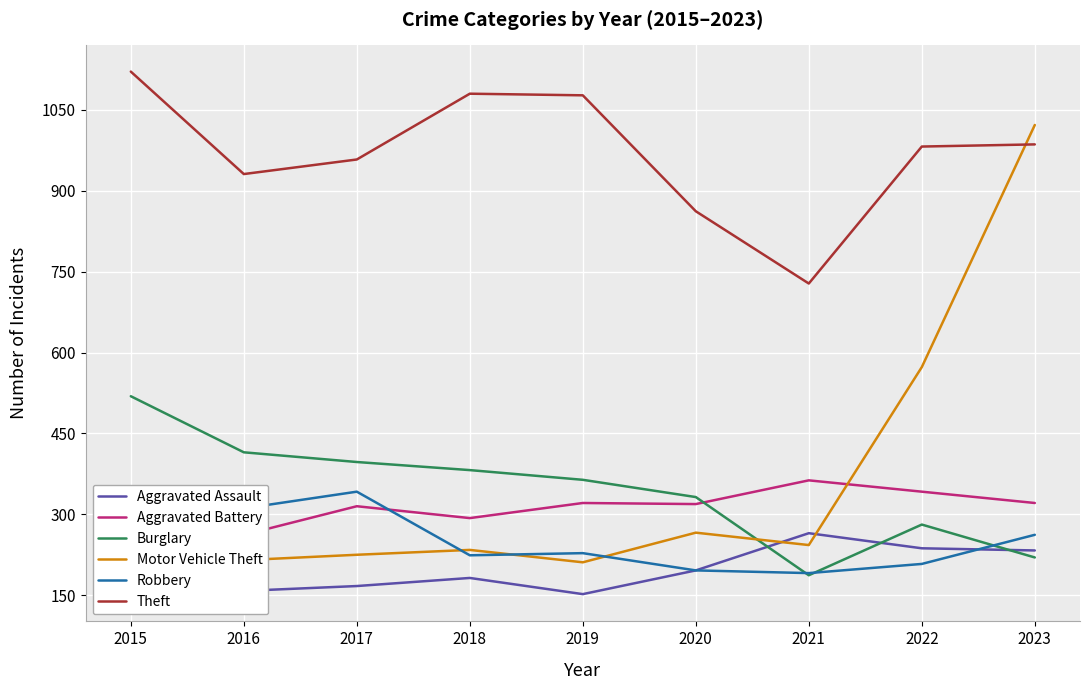

The Aggravated Assault series shows 220 at 2017. True or false?

False